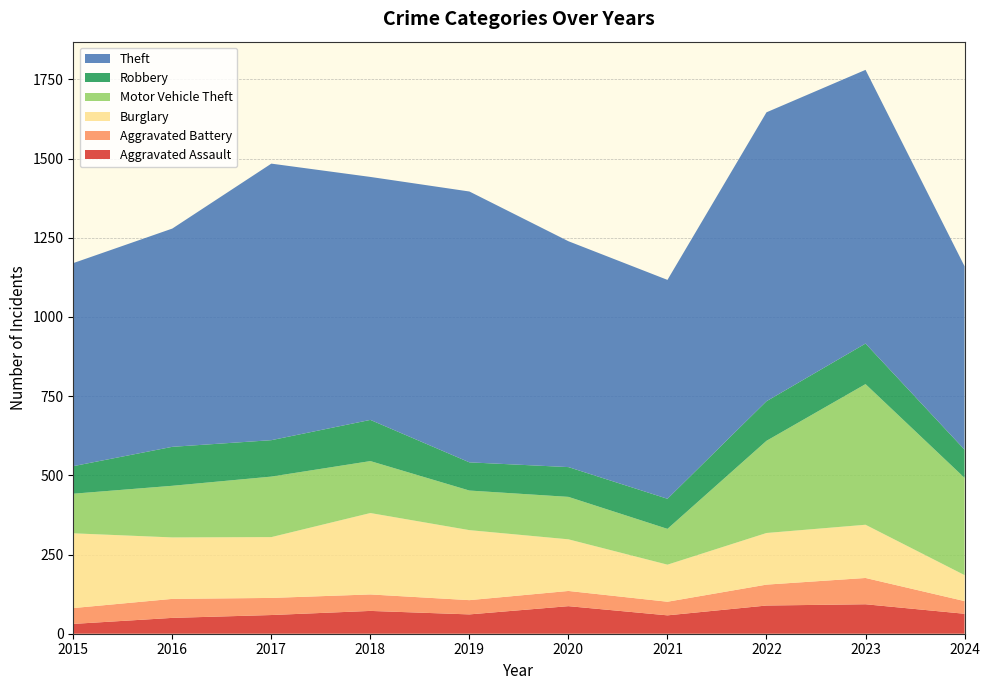

Reading left to right, list all the values displayed in this chart.

Aggravated Assault: 31	50	59	72	61	87	58	89	93	63
Aggravated Battery: 50	60	54	52	45	48	43	66	83	40
Burglary: 236	194	192	257	221	163	117	163	168	82
Motor Vehicle Theft: 125	163	191	164	125	134	113	291	444	307
Robbery: 87	123	115	130	89	94	95	125	128	89
Theft: 641	689	873	767	855	713	691	912	864	579